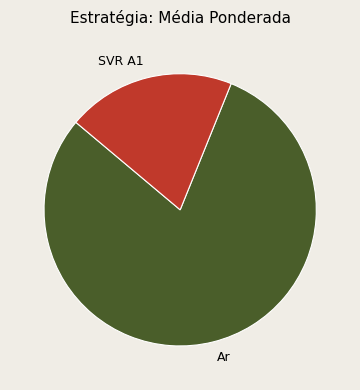

Is it true that SVR A1 is 20% of the pie?

True